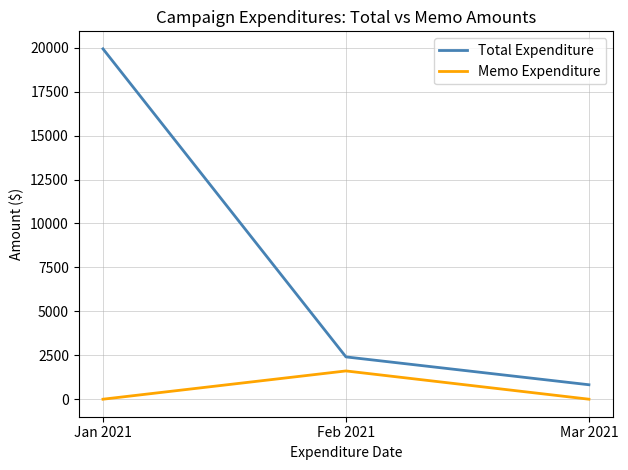

What position from the left is Mar 2021?

3